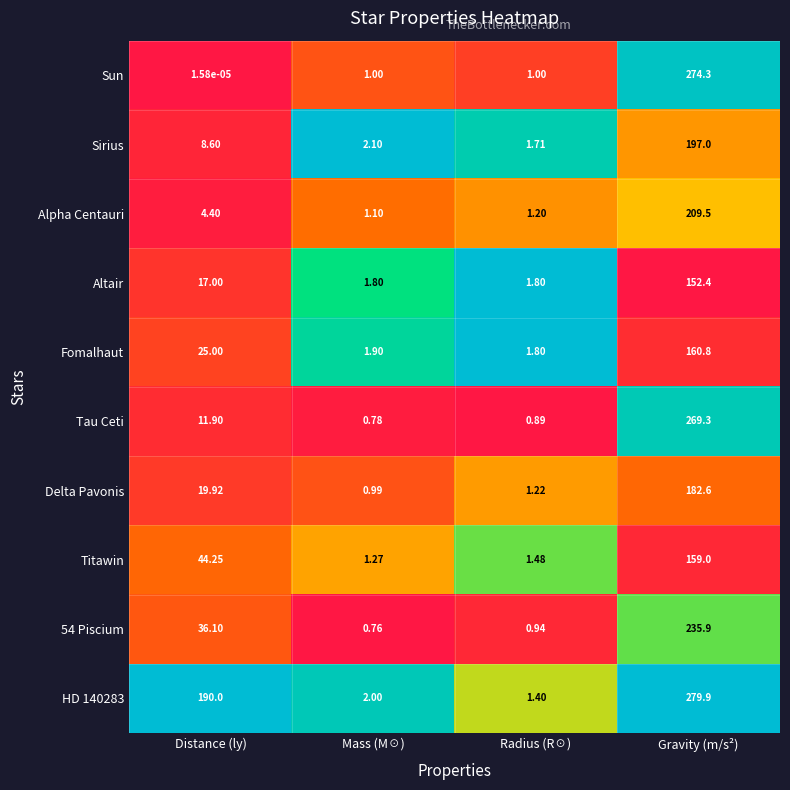

List the labels in order of Tau Ceti value, smallest first.

Mass (M☉), Radius (R☉), Distance (ly), Gravity (m/s²)